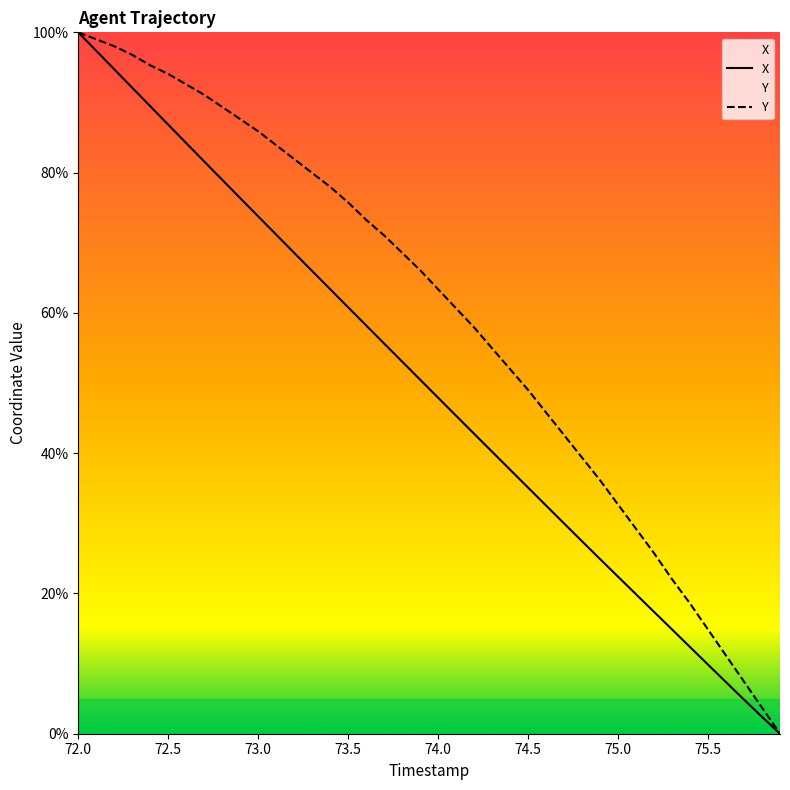

List the series in order of their overall mean, highest first.

Y, X